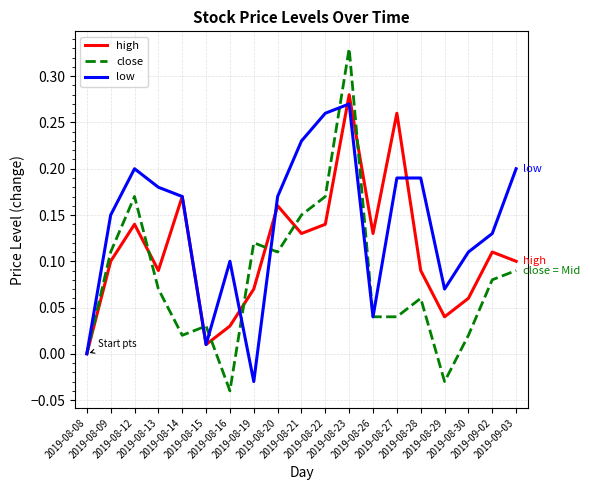

List the series in order of their peak value, highest first.

close, high, low